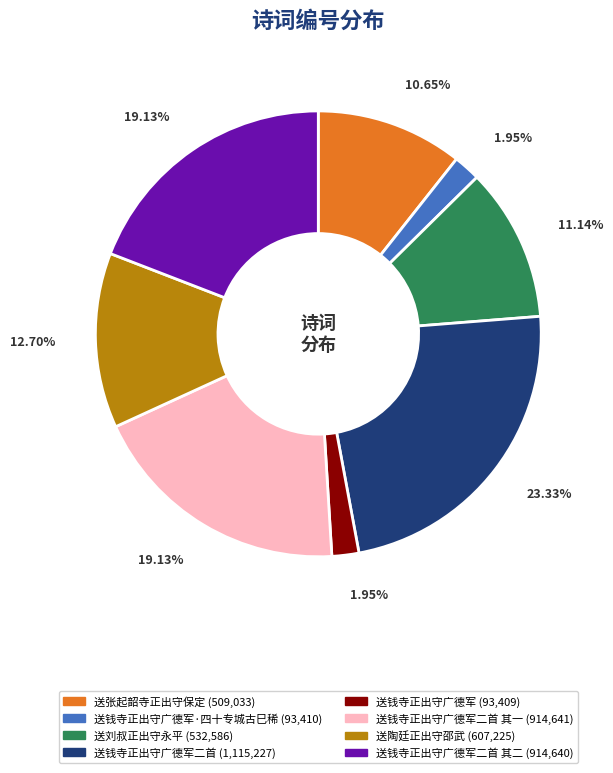

To the nearest percent, what is the difference between the largest and smallest slice percentages?

21%